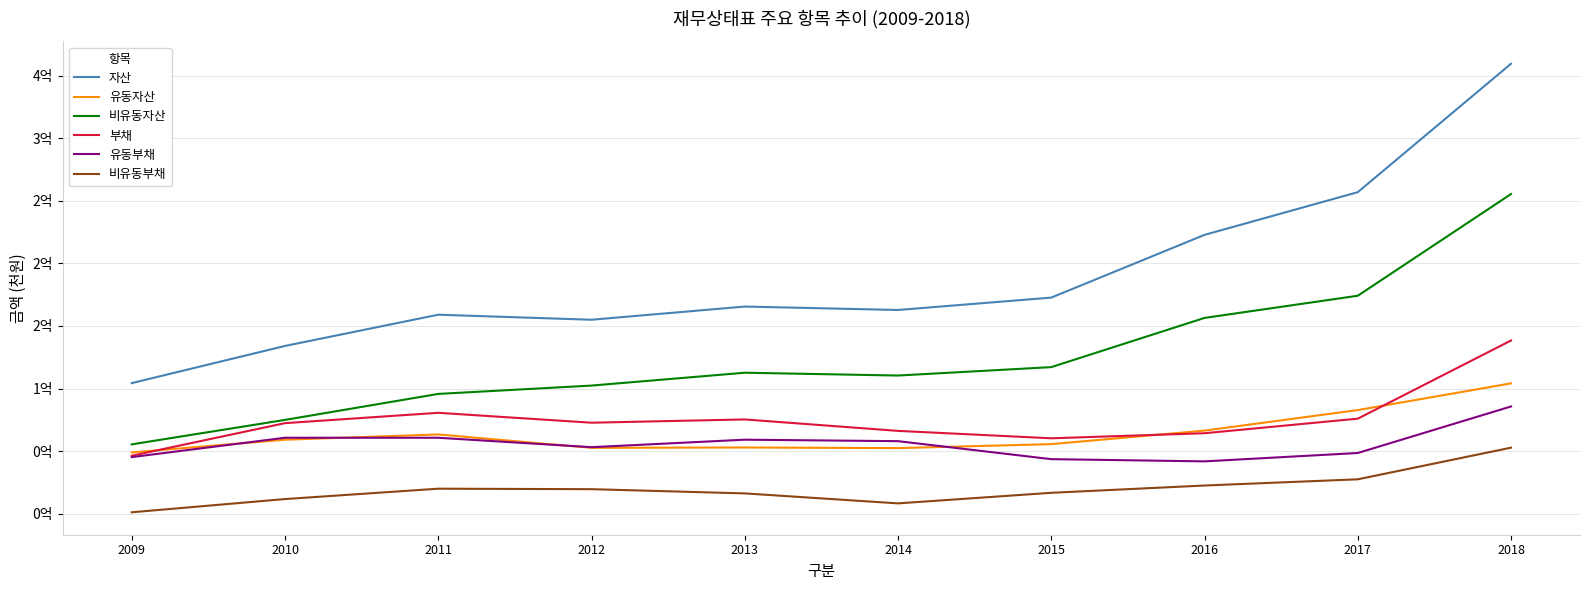

Read the 유동부채 value at 2016, to the nearest 100.

41781500